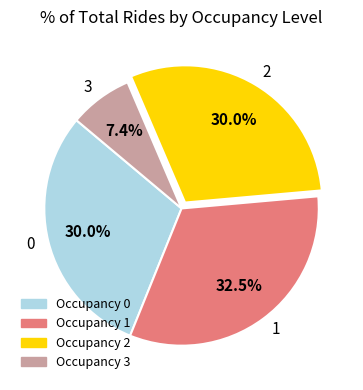

Approximately how many times larger is the value at 2 compared to 1?

0.9